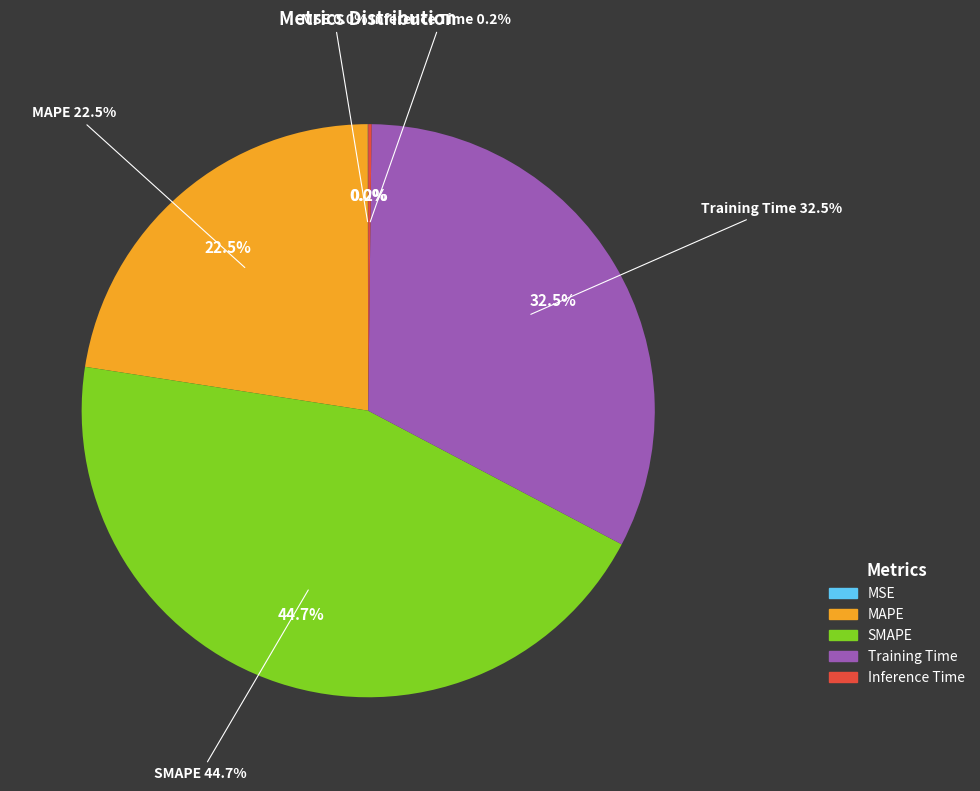

Combined, do Inference Time and Training Time account for over 50%?

No